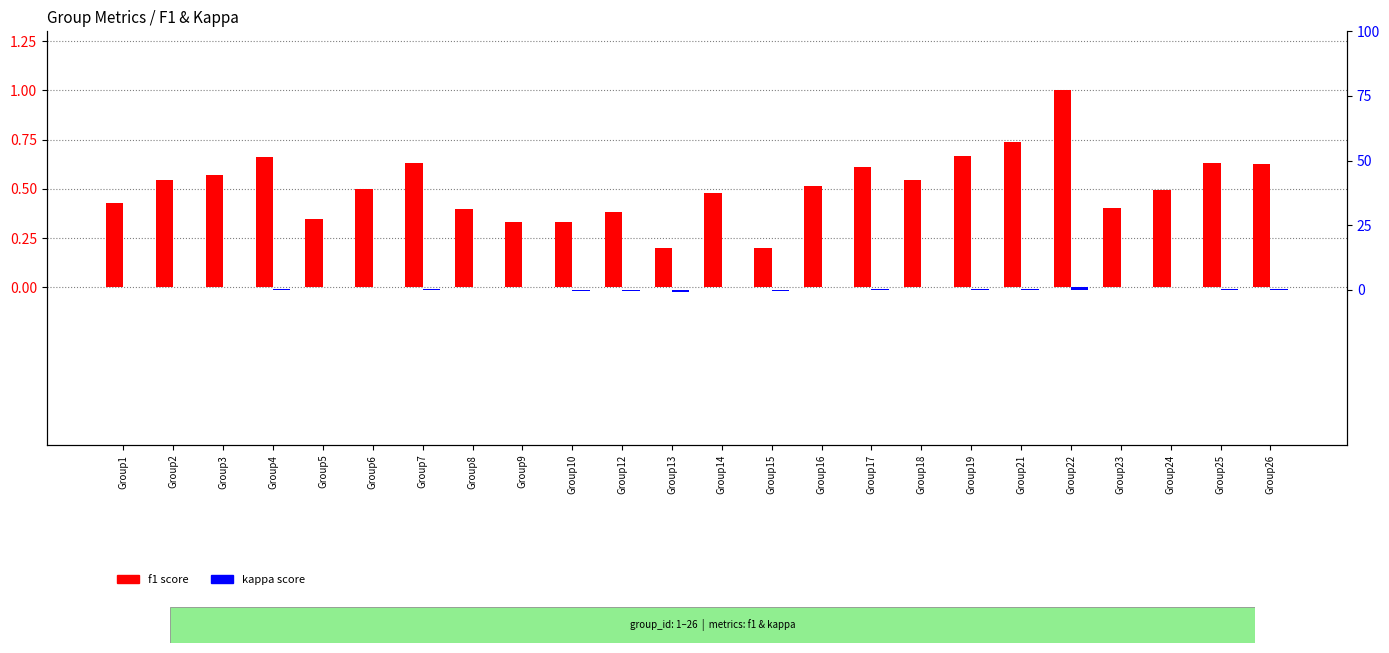

What is the maximum value for f1?

1.0